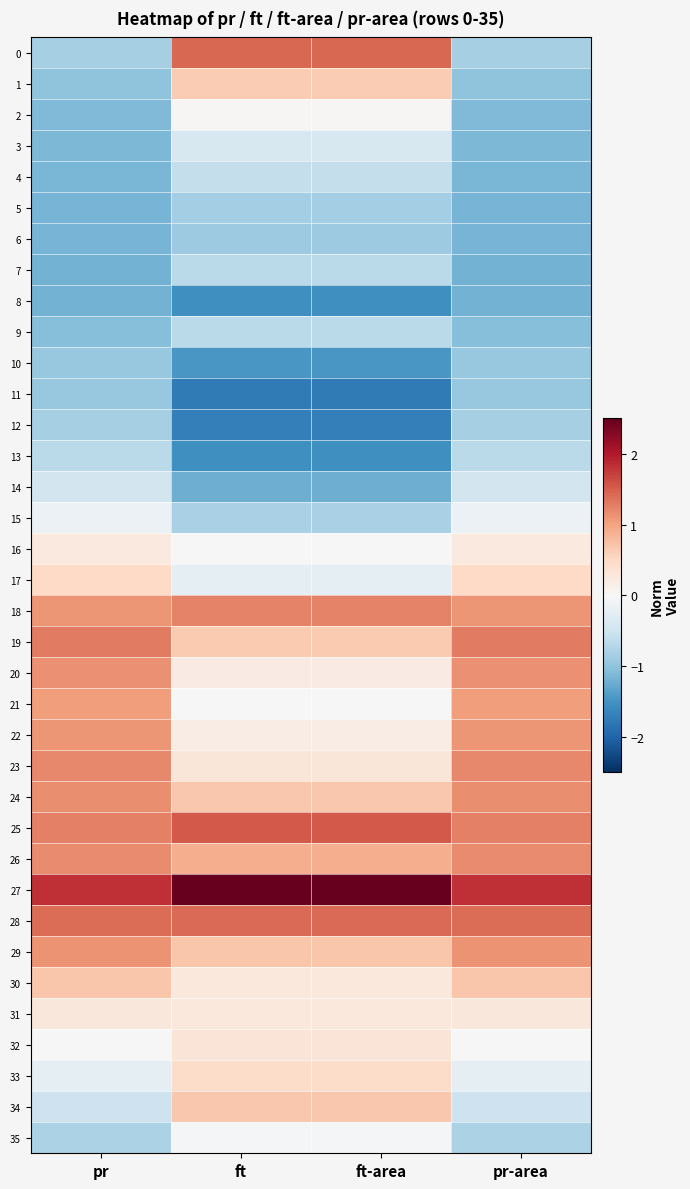

Which series has the largest total across all categories?

27